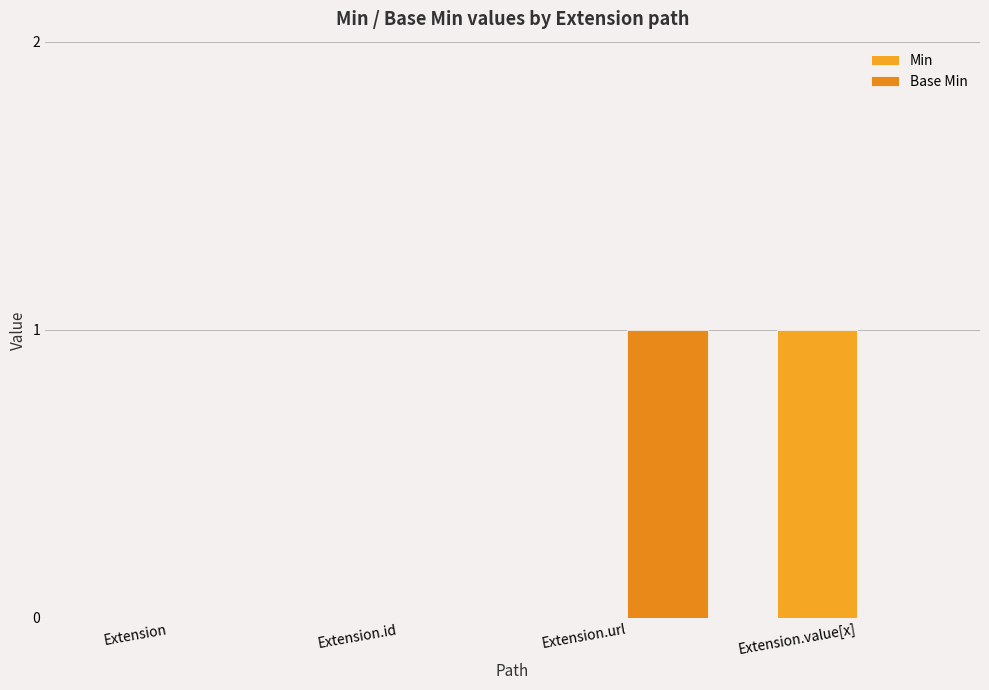

Rank the series by their maximum value, from highest to lowest.

Min, Base Min